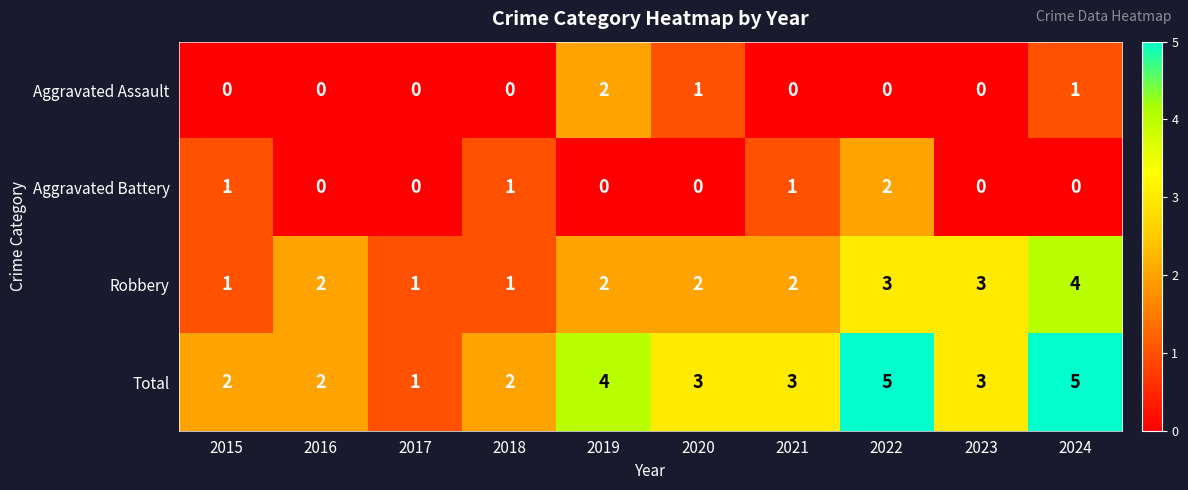

What is the total value across all series at 2016?

4